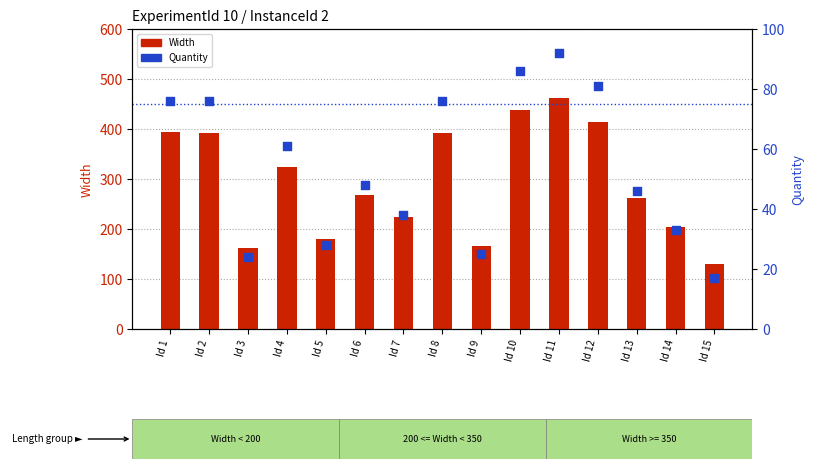

Which series has the largest total across all categories?

Width